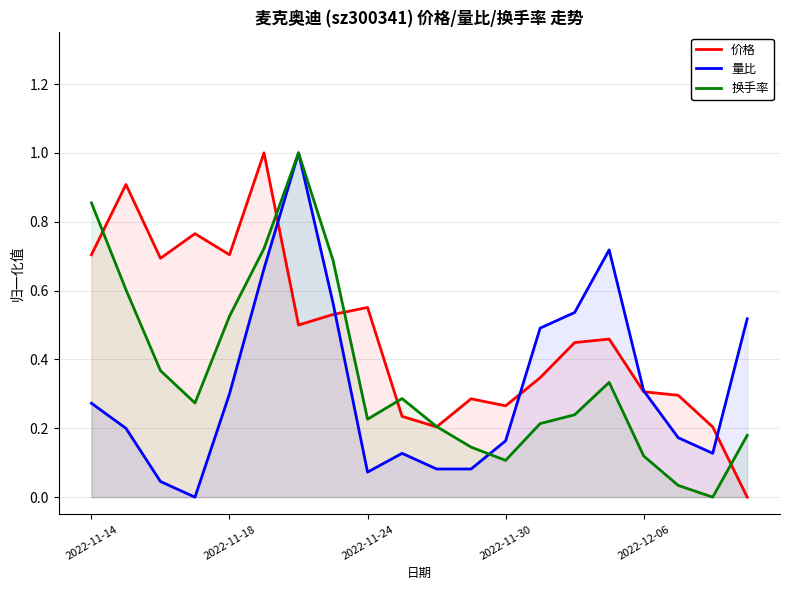

The value of 量比 at 2022-11-24 is 0.0. True or false?

False